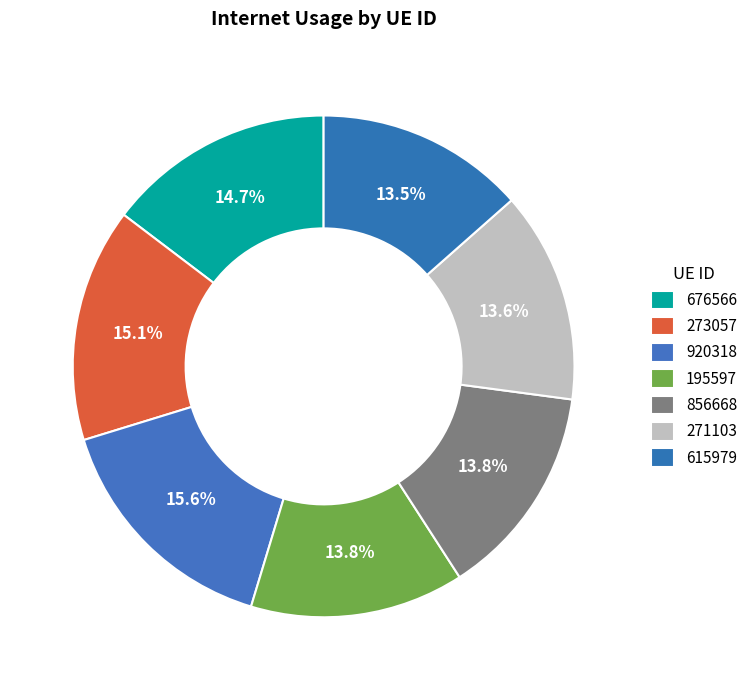

To the nearest percent, what percentage of the pie is 195597?

14%